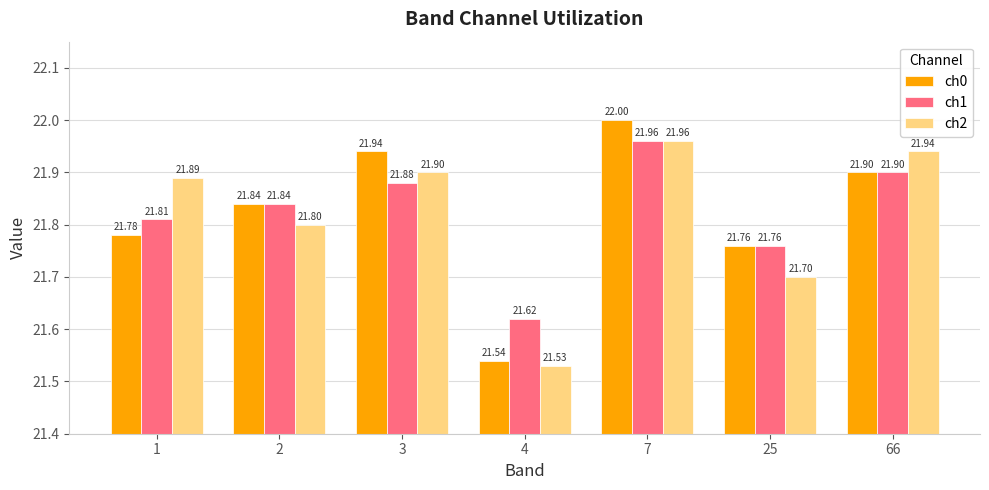

Reading left to right, what are all the values shown in this chart?

ch0: 21.8	21.8	21.9	21.5	22.0	21.8	21.9
ch1: 21.8	21.8	21.9	21.6	22.0	21.8	21.9
ch2: 21.9	21.8	21.9	21.5	22.0	21.7	21.9